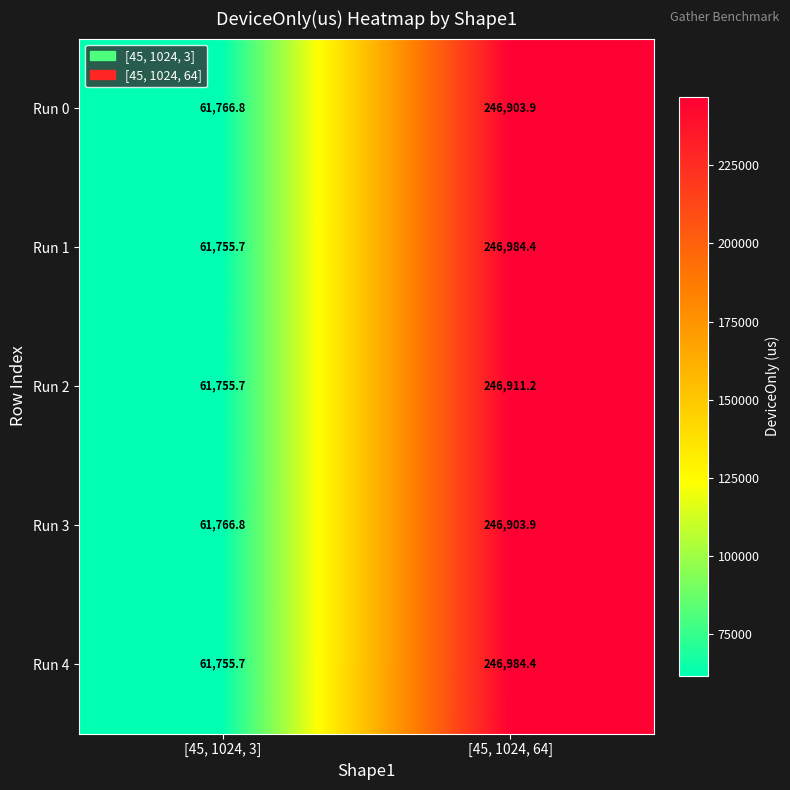

What is the spread (max minus min) of values at [45, 1024, 3]?

11.1